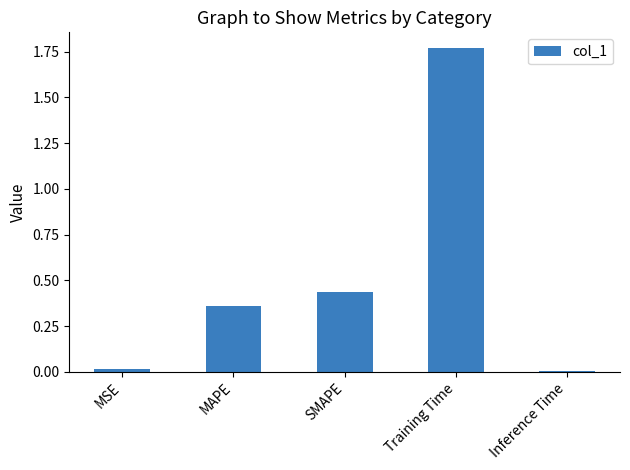

What is the average value?

0.5